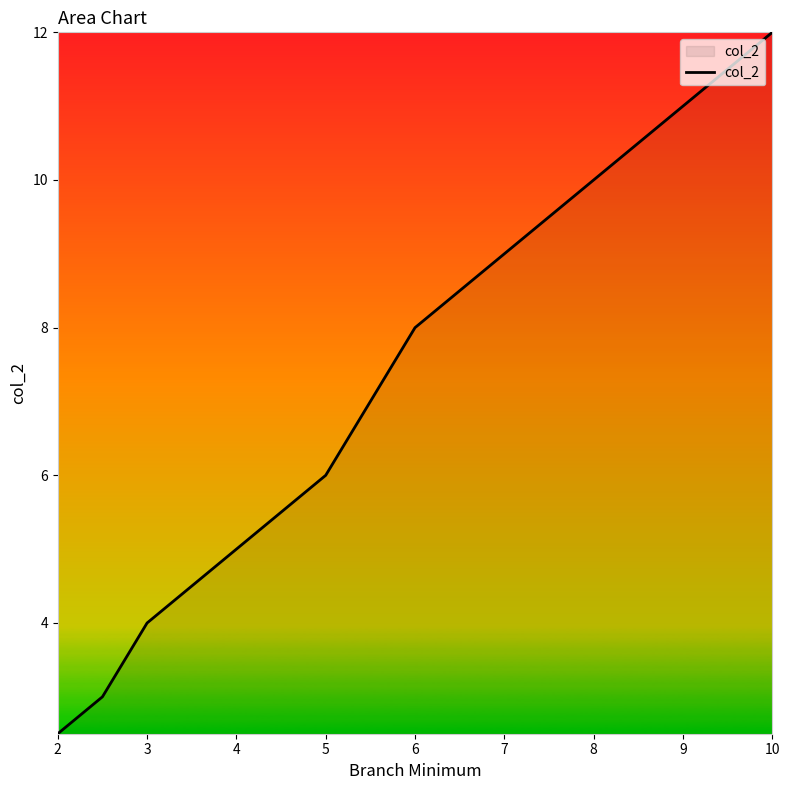

What is the smallest value displayed?

2.5